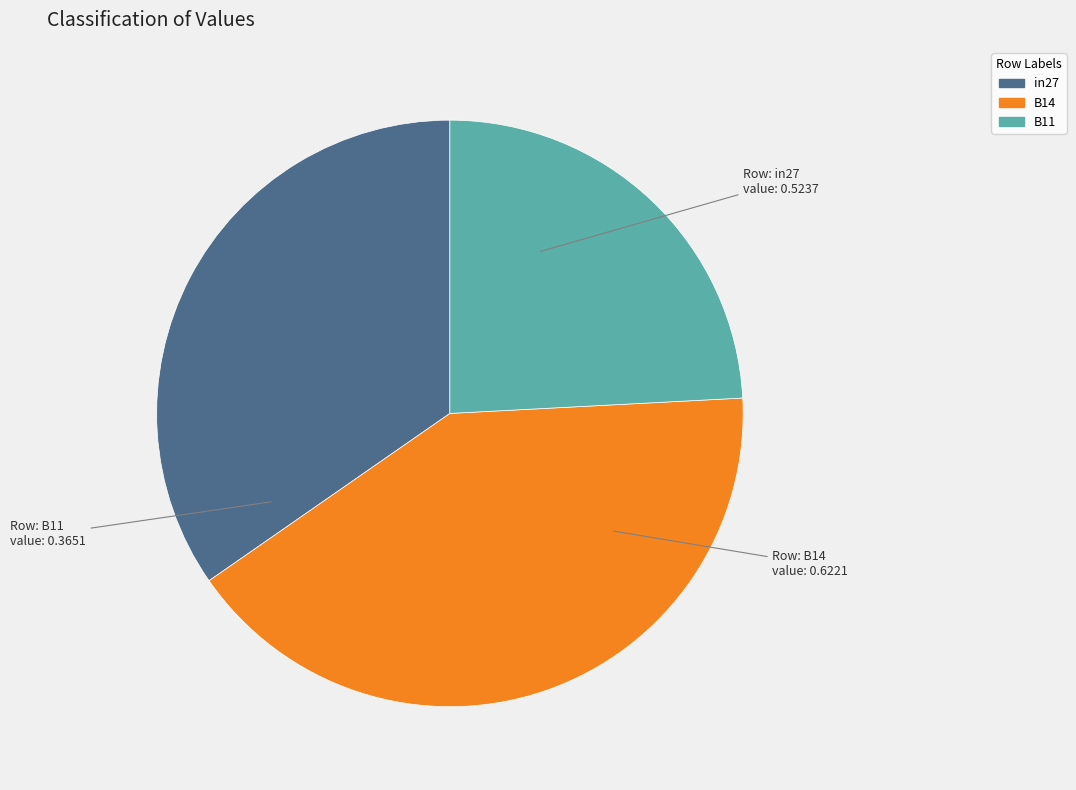

Is the sum of B11 and B14 greater than half?

Yes